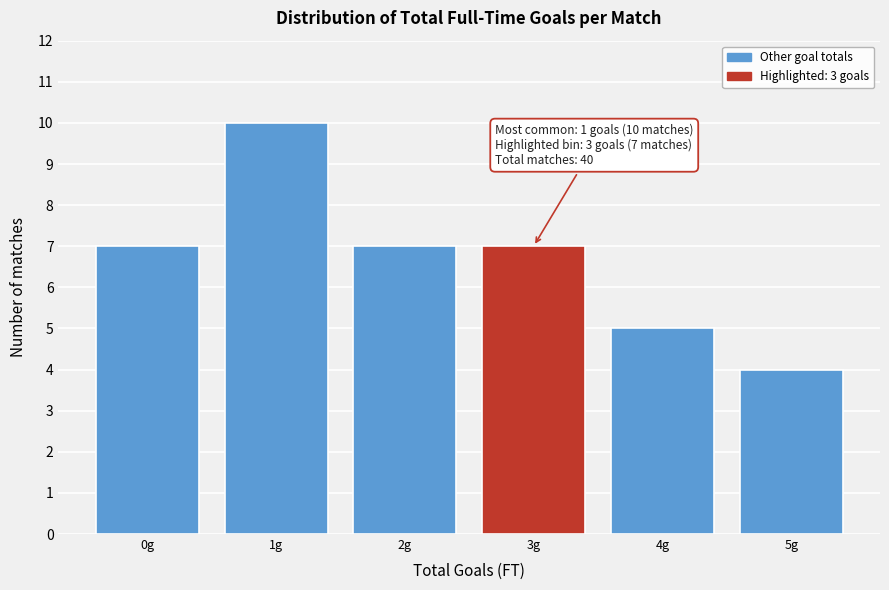

Reading right to left, list all the values displayed in this chart.

5g=4	4g=5	3g=7	2g=7	1g=10	0g=7